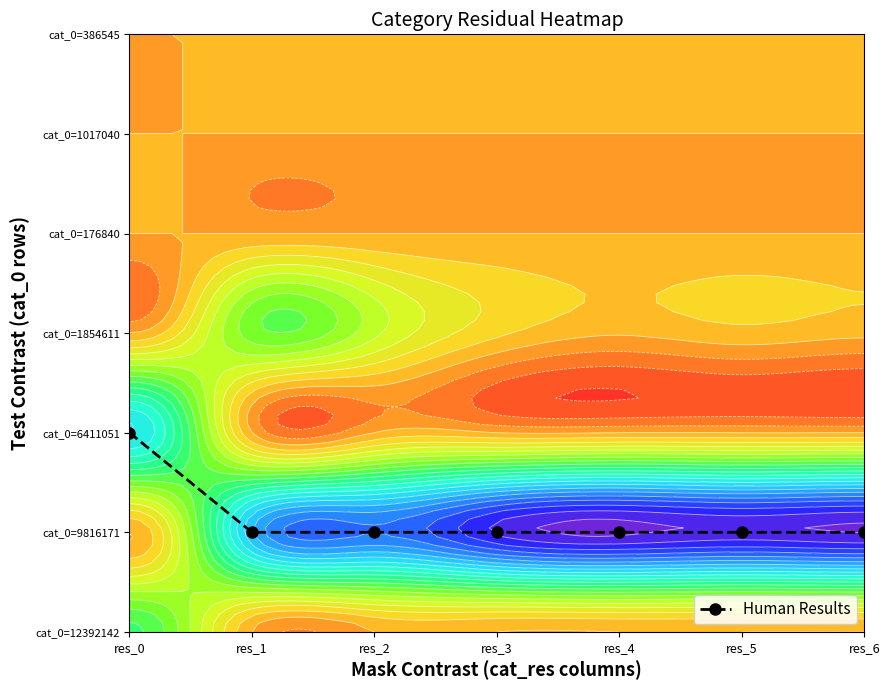

Between res_3 and res_1, which is larger?

res_3